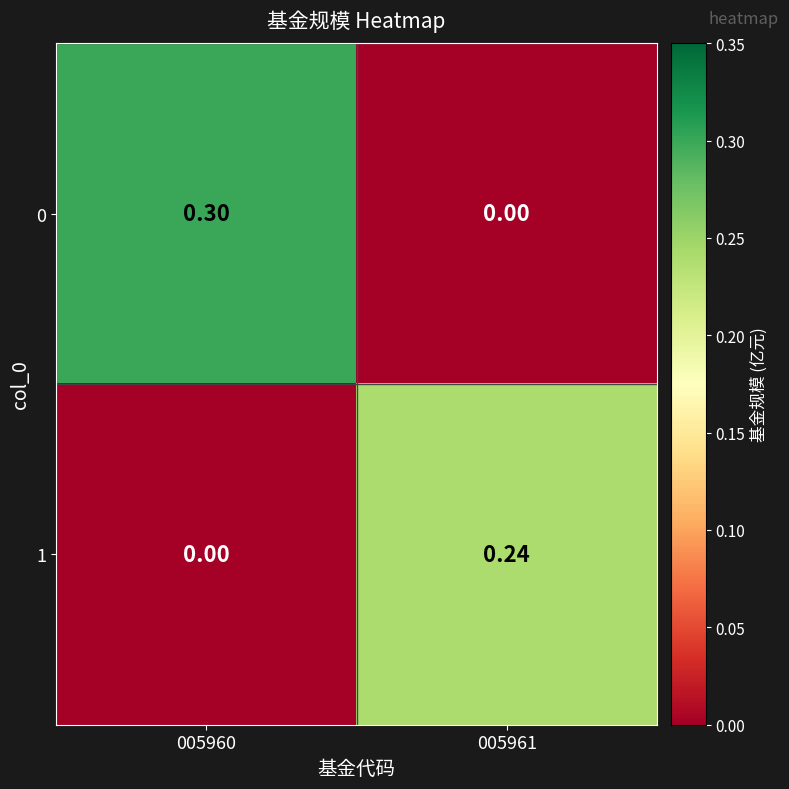

At how many categories does at least one series exceed 0?

2